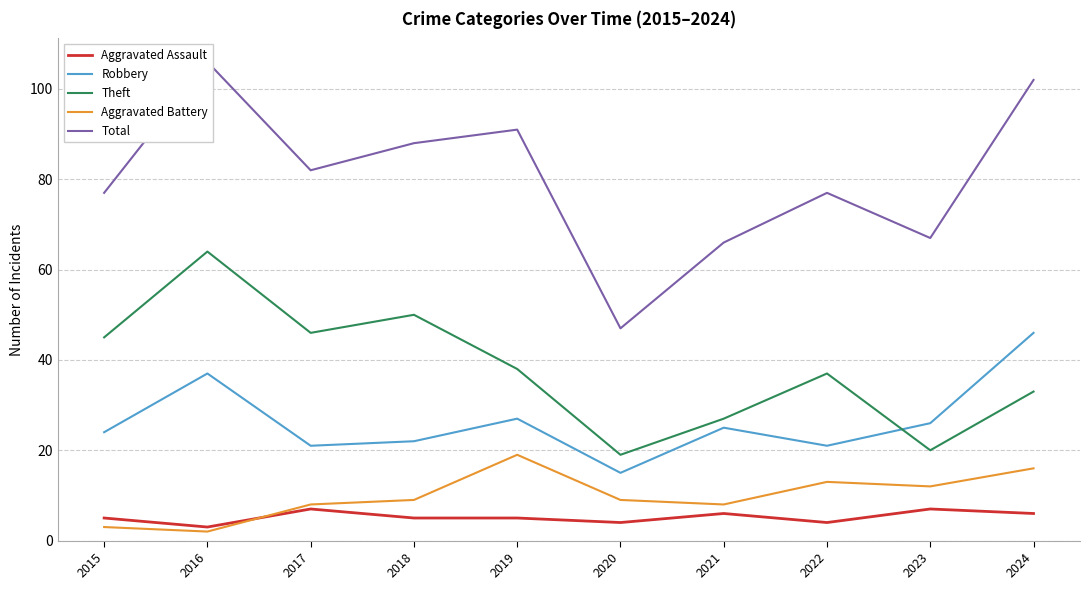

Reading right to left, transcribe all the data shown in this chart.

Aggravated Assault: 6	7	4	6	4	5	5	7	3	5
Robbery: 46	26	21	25	15	27	22	21	37	24
Theft: 33	20	37	27	19	38	50	46	64	45
Aggravated Battery: 16	12	13	8	9	19	9	8	2	3
Total: 102	67	77	66	47	91	88	82	106	77